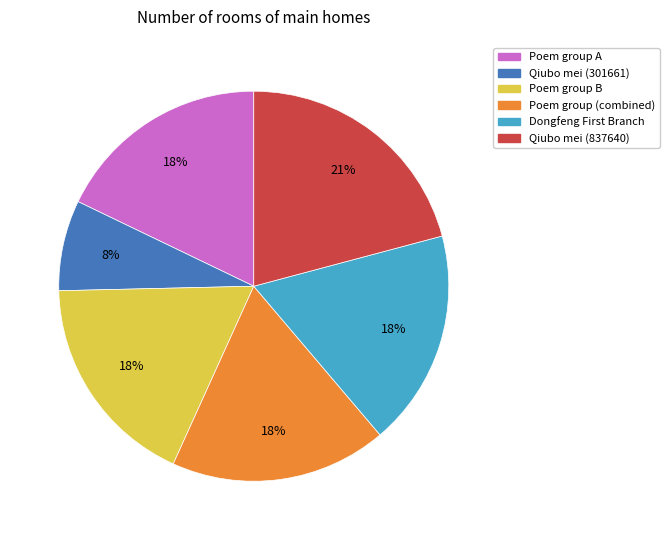

To the nearest percent, what is the difference between the largest and smallest slice percentages?

13%